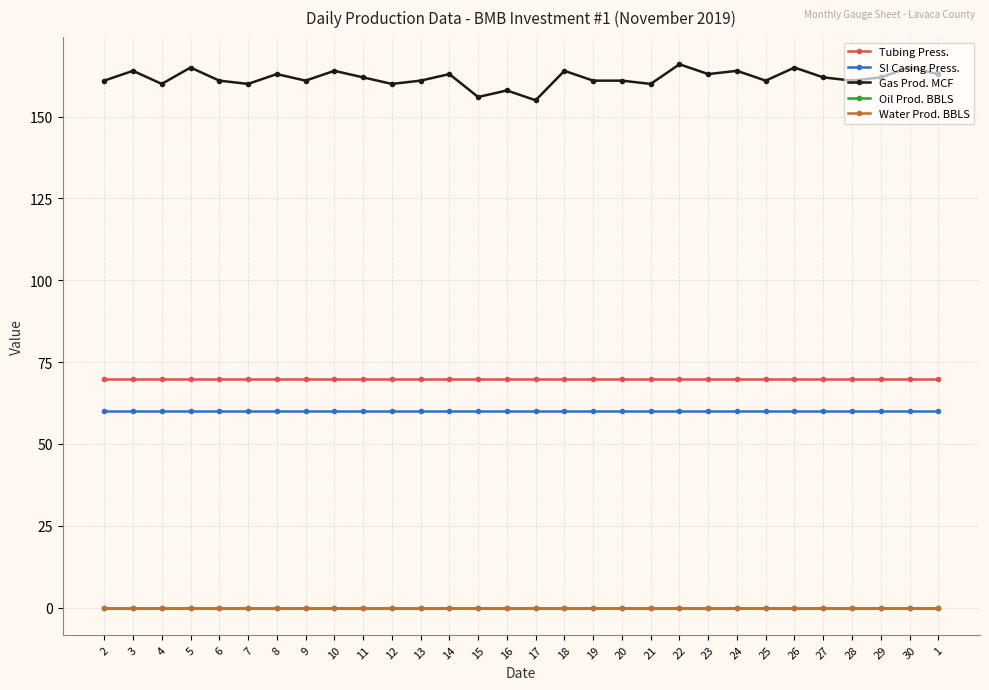

List the labels in order of Water Prod. BBLS value, largest first.

2, 3, 4, 5, 6, 7, 8, 9, 10, 11, 12, 13, 14, 15, 16, 17, 18, 19, 20, 21, 22, 23, 24, 25, 26, 27, 28, 29, 30, 1